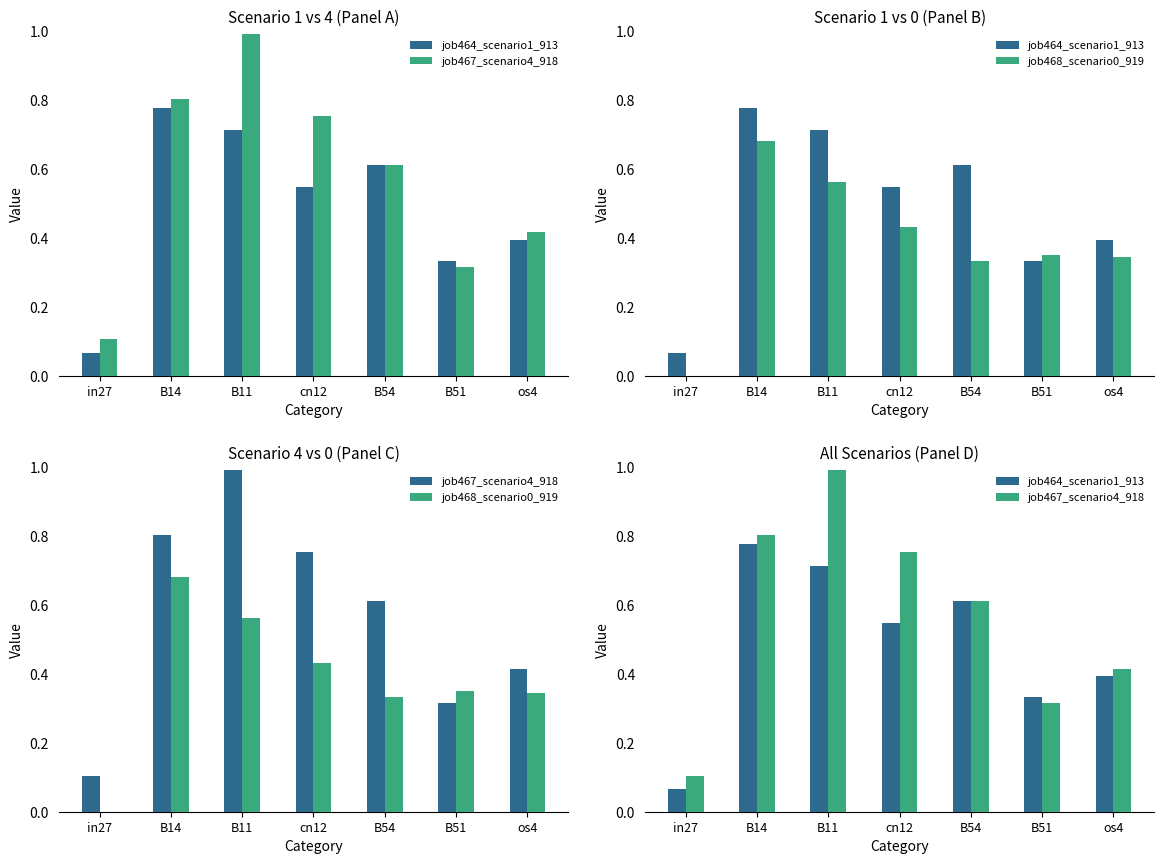

List the labels in order of job464_scenario1_913 value, largest first.

B14, B11, B54, cn12, os4, B51, in27